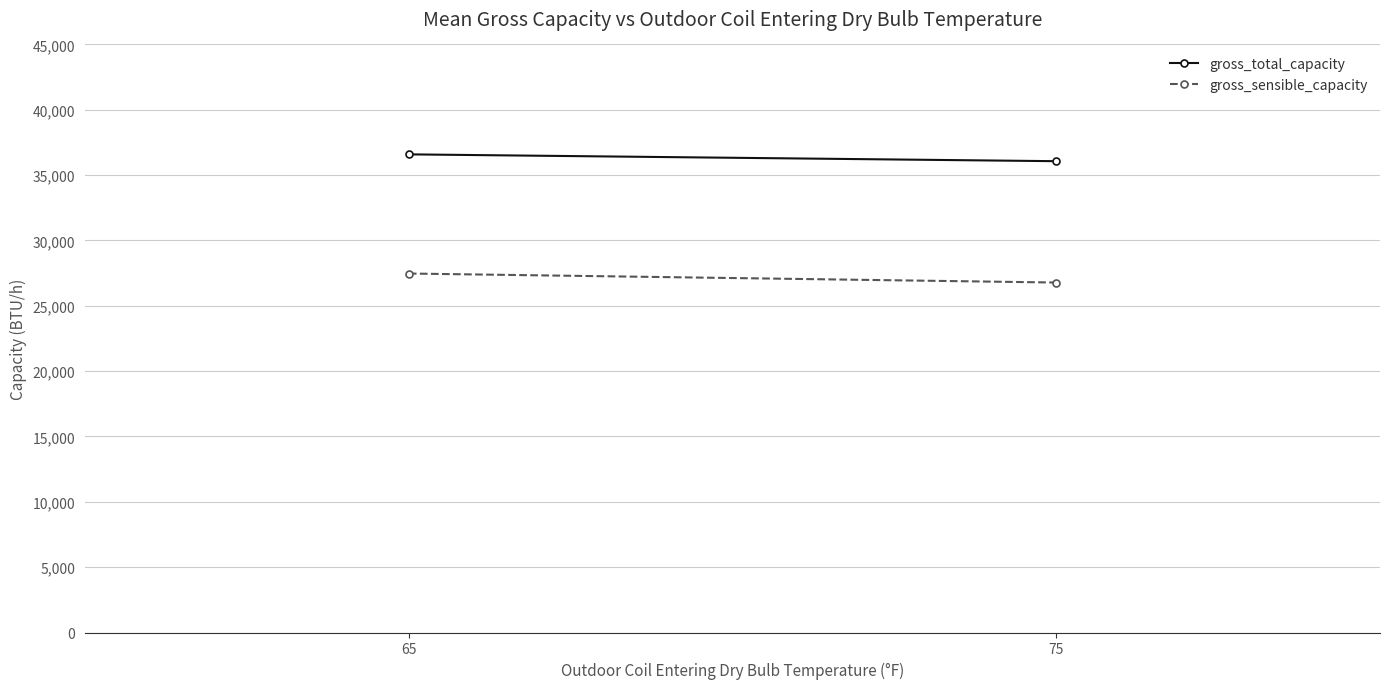

Which category has the lowest value in the gross_total_capacity series?

75